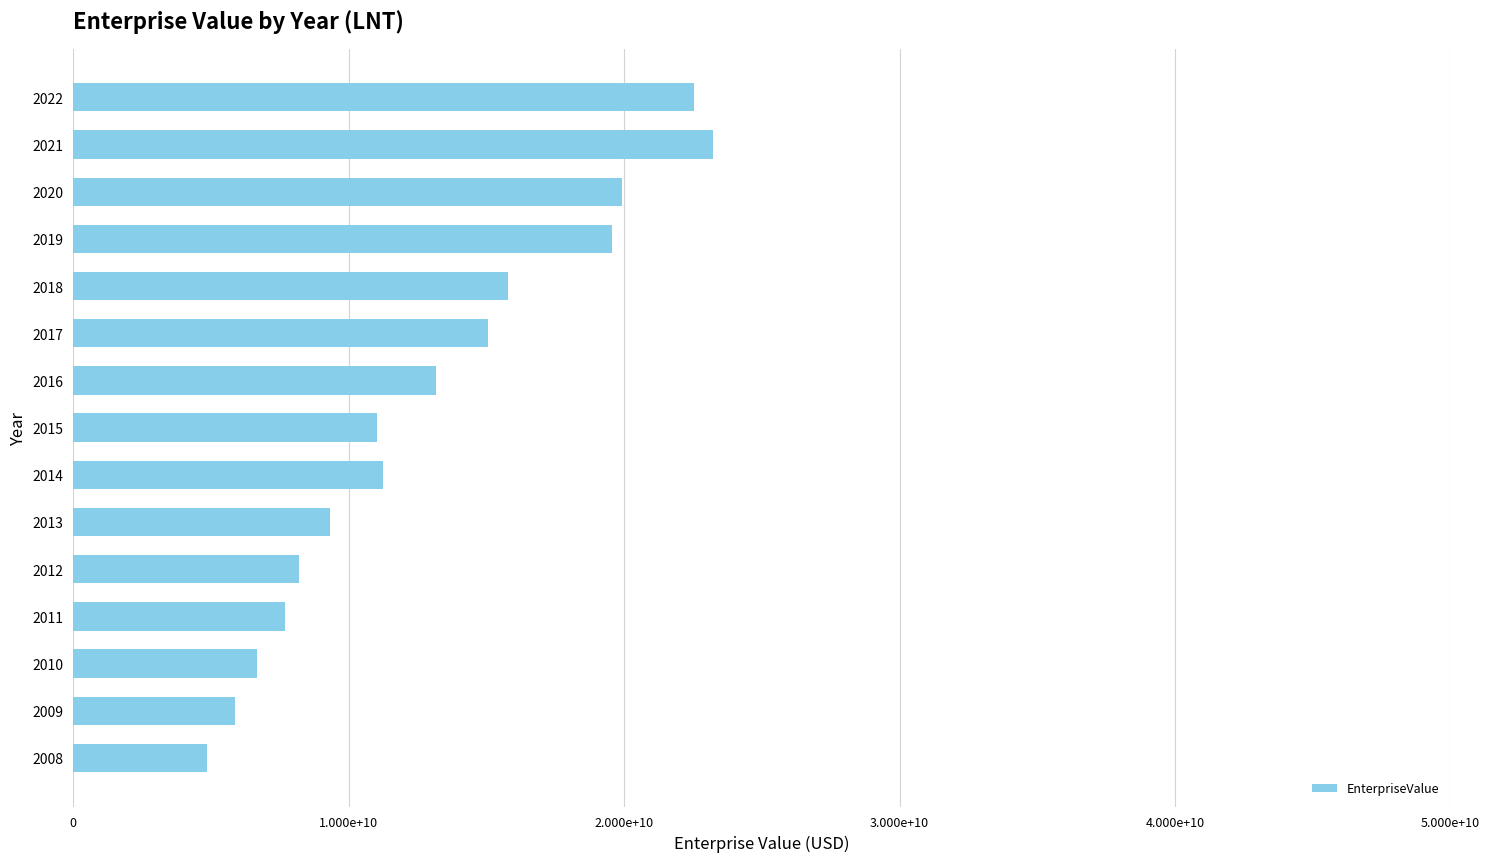

Are the bars horizontal?

Yes